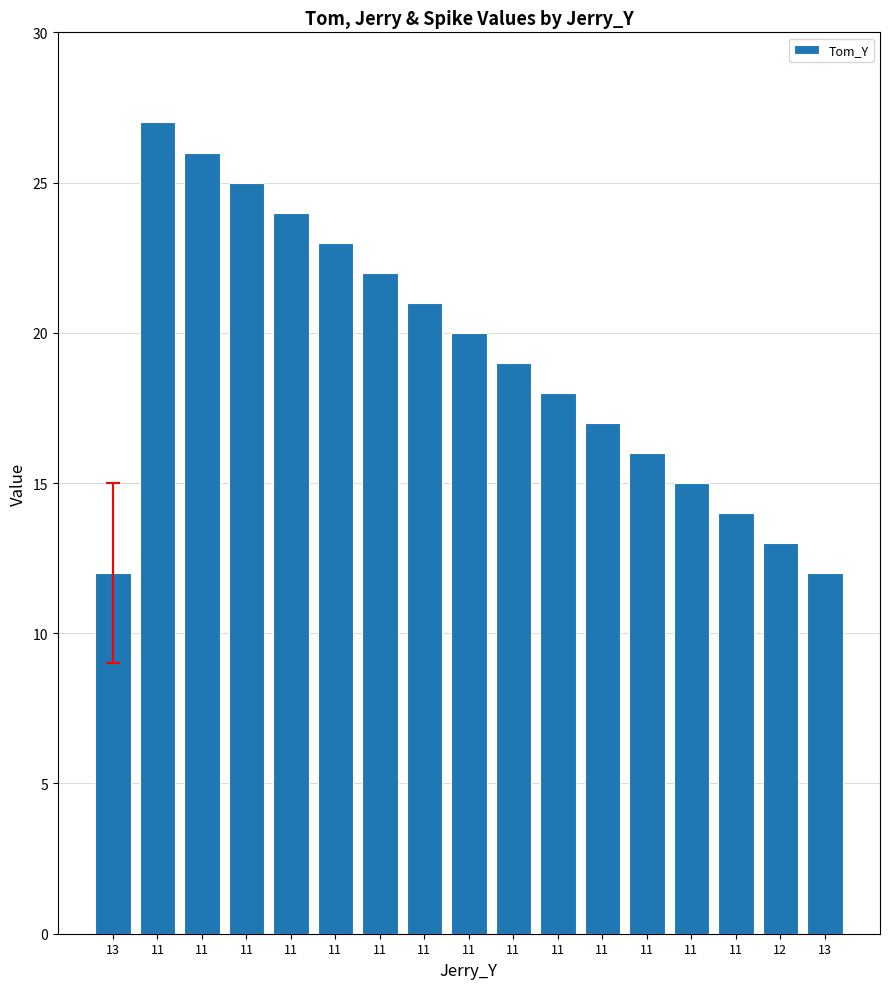

At which category does the chart reach its peak across all series?

11